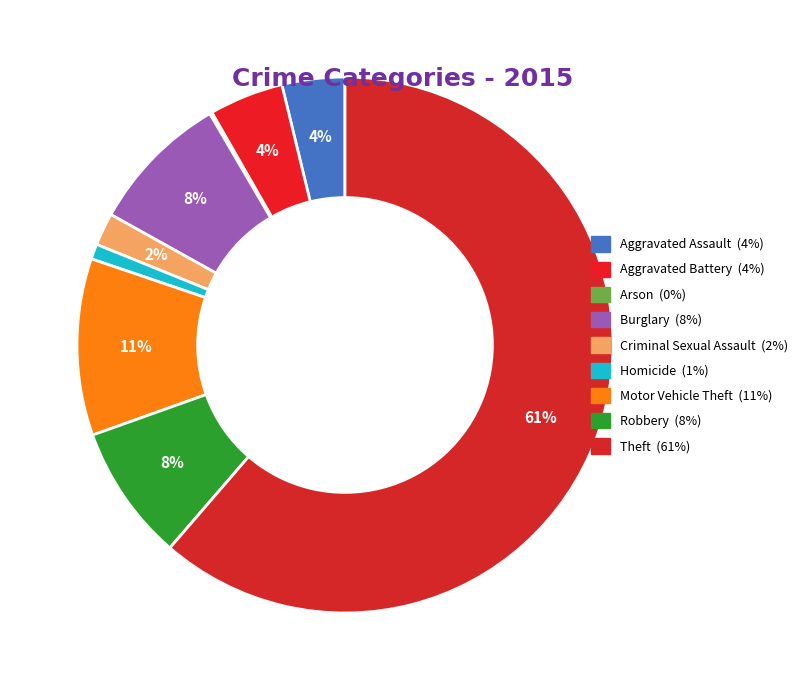

The Aggravated Battery slice represents 4% of the pie. True or false?

True